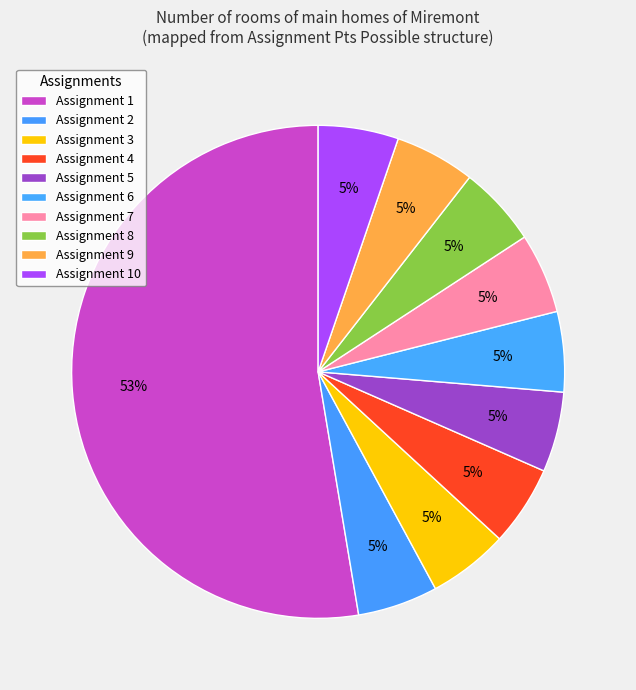

Which category accounts for the majority?

Assignment 1